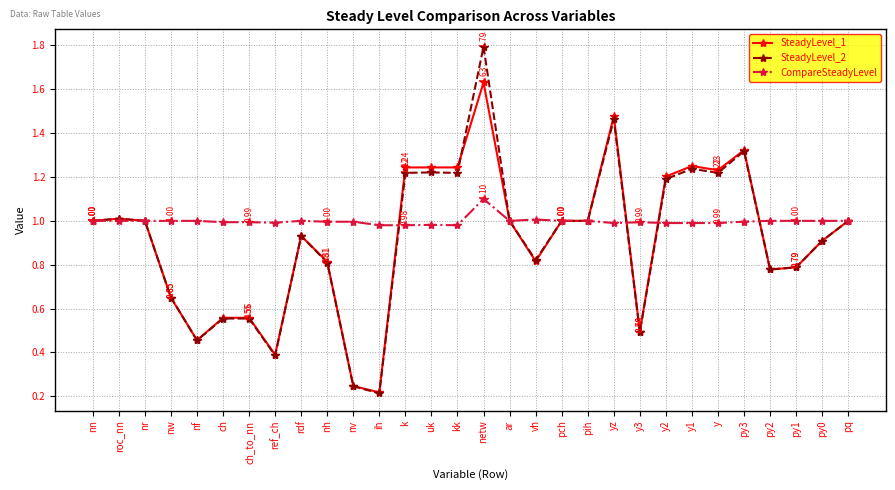

Count the number of data series in this chart.

3